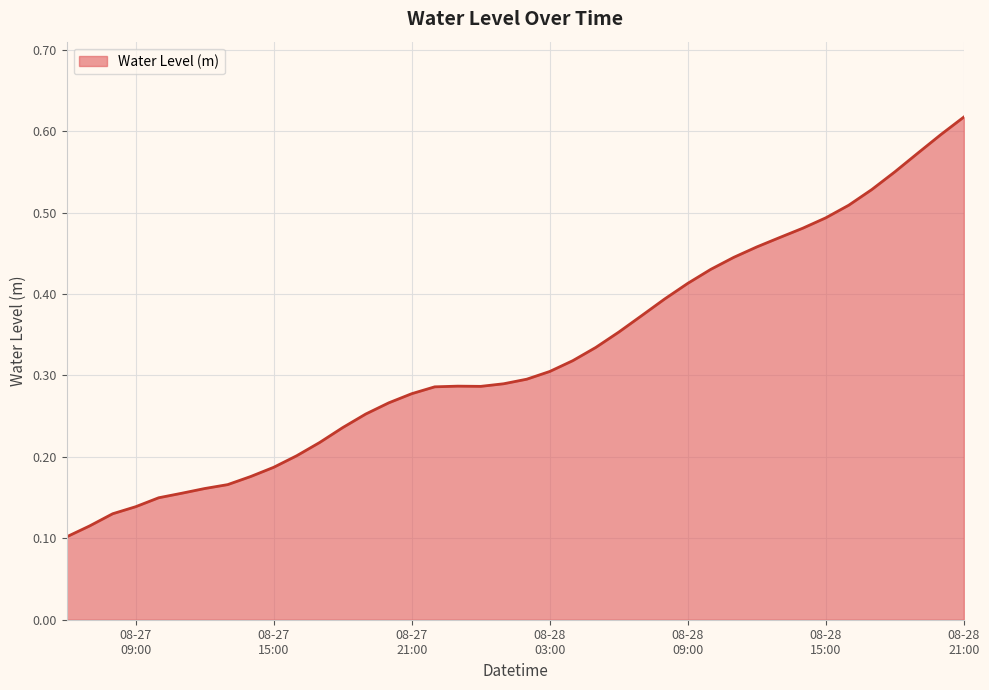

At which label is the value closest to 0?

2024-08-27 06:00:00